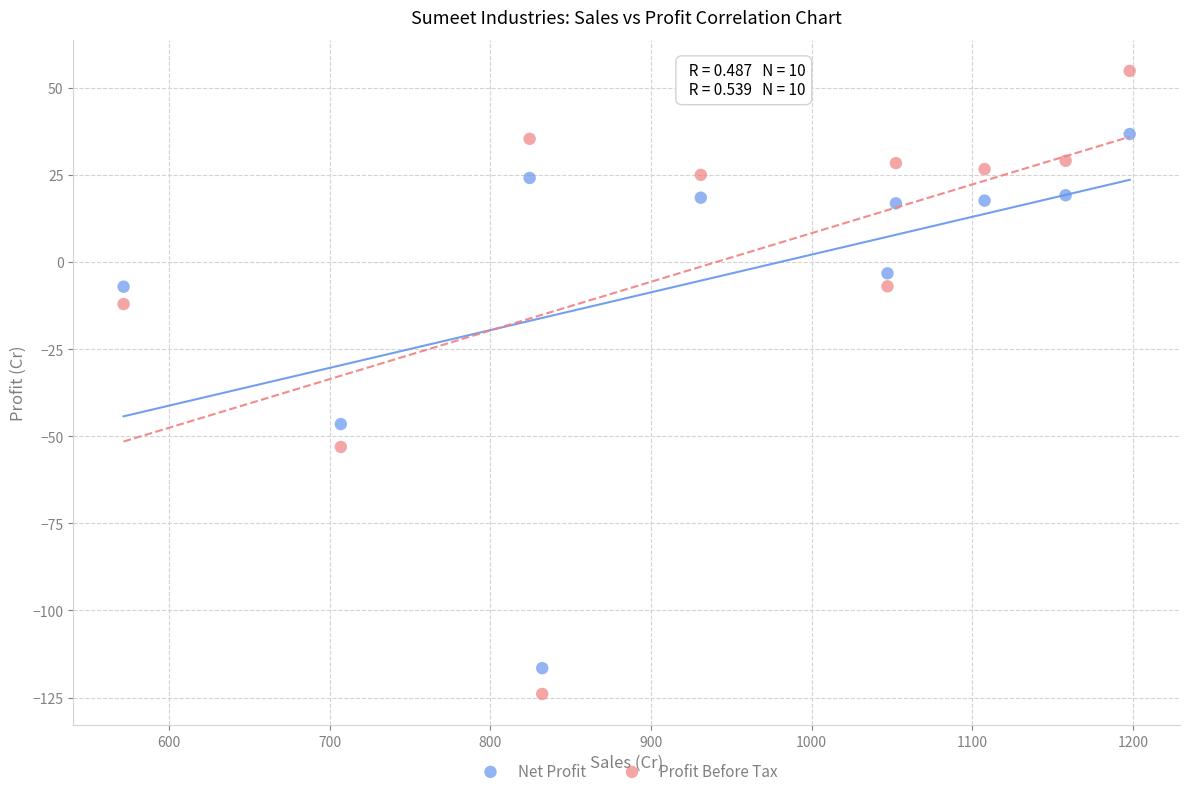

Across all data points, what is the range of X values (max minus min)?

626.3